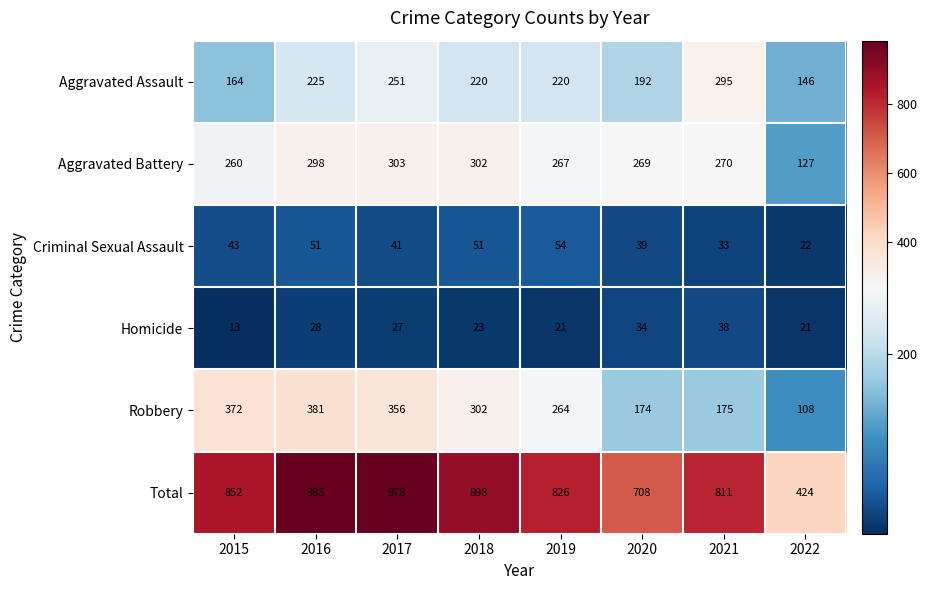

List the series in order of their peak value, highest first.

Total, Robbery, Aggravated Battery, Aggravated Assault, Criminal Sexual Assault, Homicide